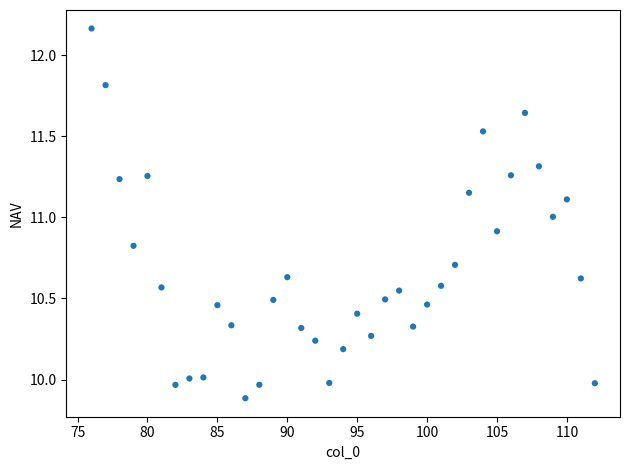

What is the range of X values (max minus min)?

36.0